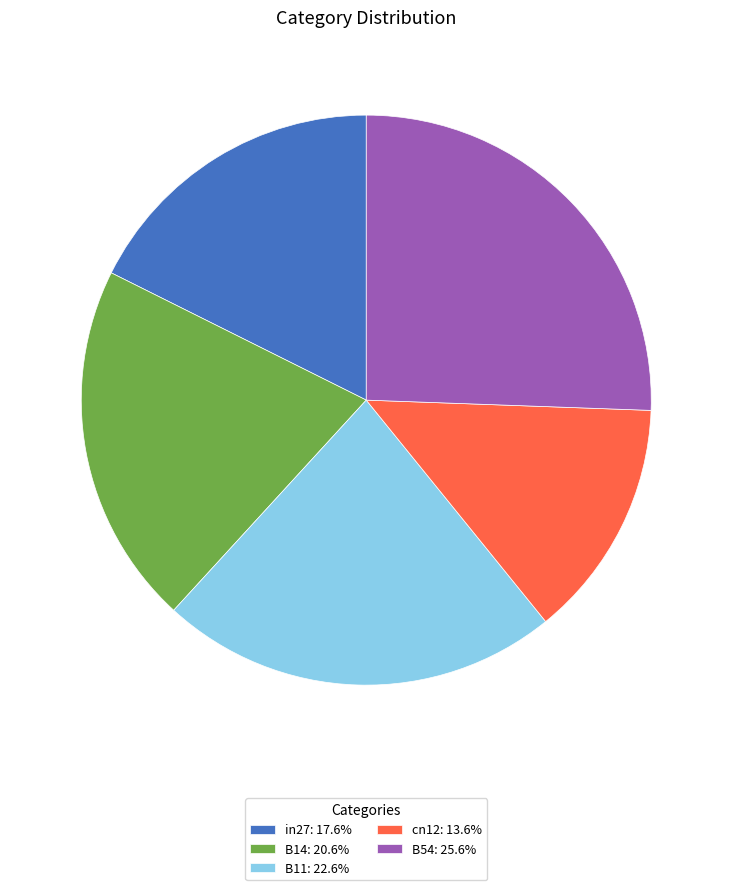

What is the smallest slice in the pie chart?

cn12